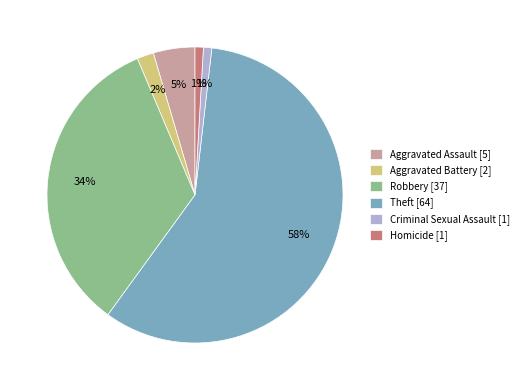

To the nearest percent, what is the average slice percentage?

17%